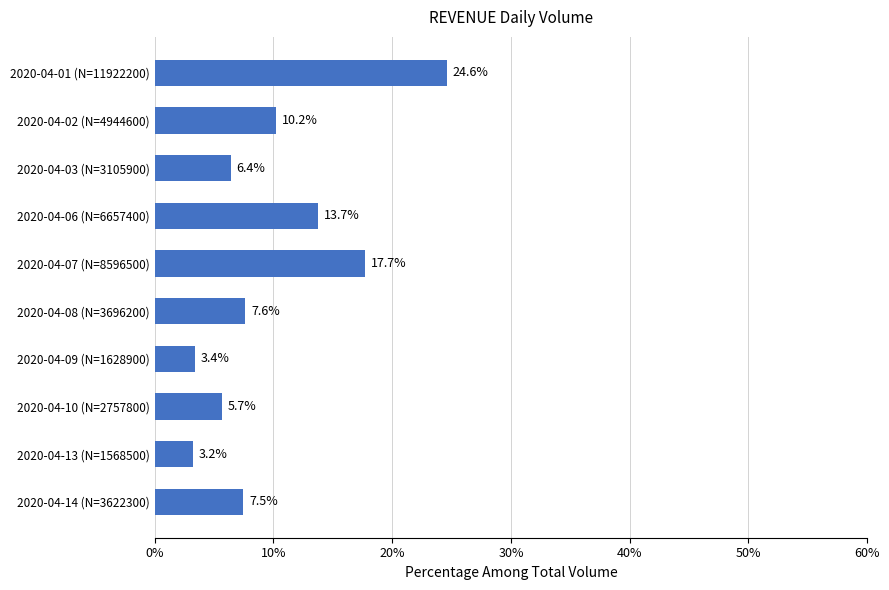

Where is the data nearest to the value 13?

2020-04-06 (N=6657400)